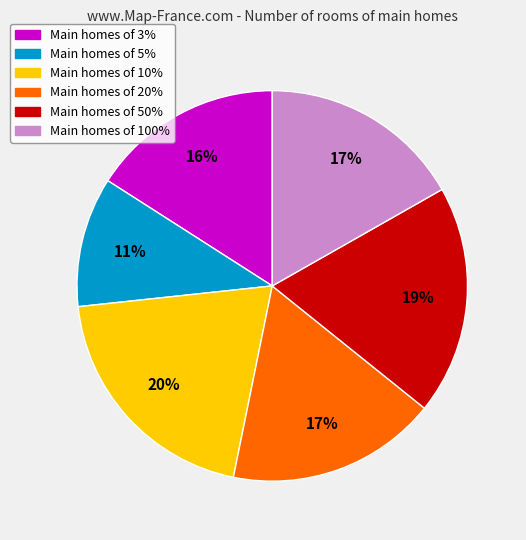

Does any single category account for the majority?

No